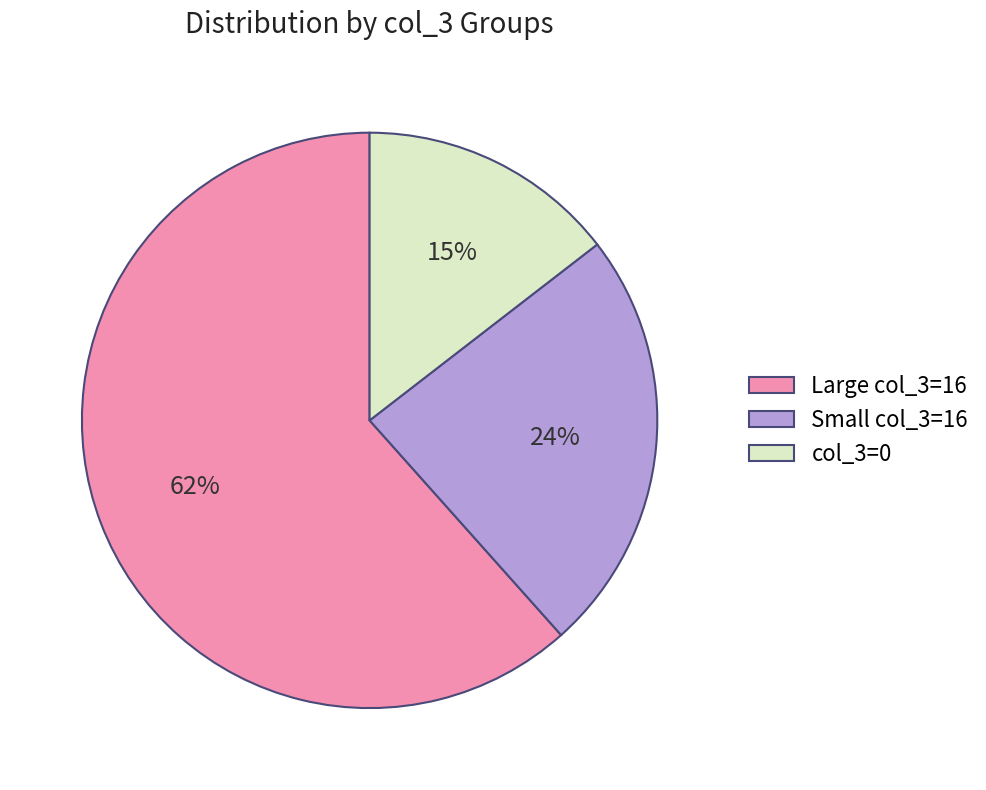

How many segments does this pie chart have?

3